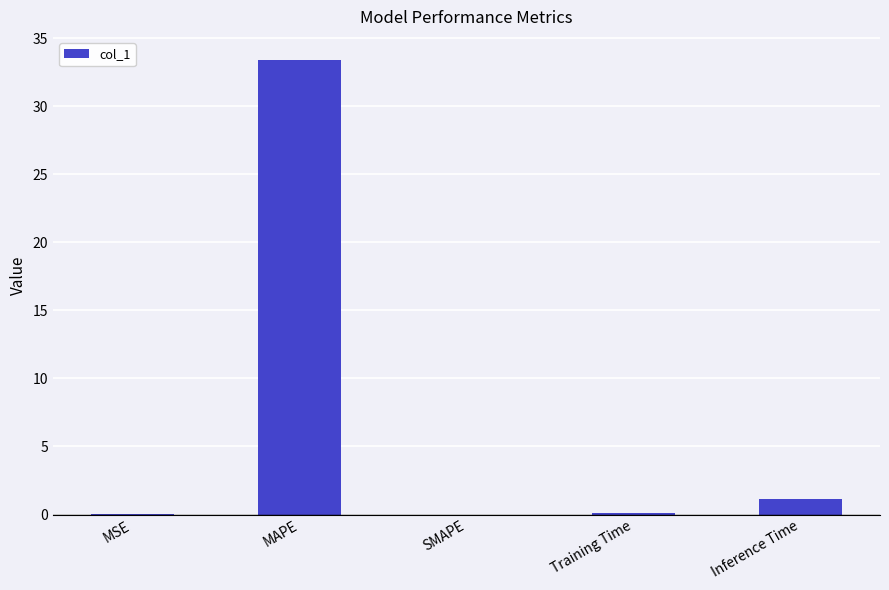

Which label corresponds to the largest value in the chart?

MAPE